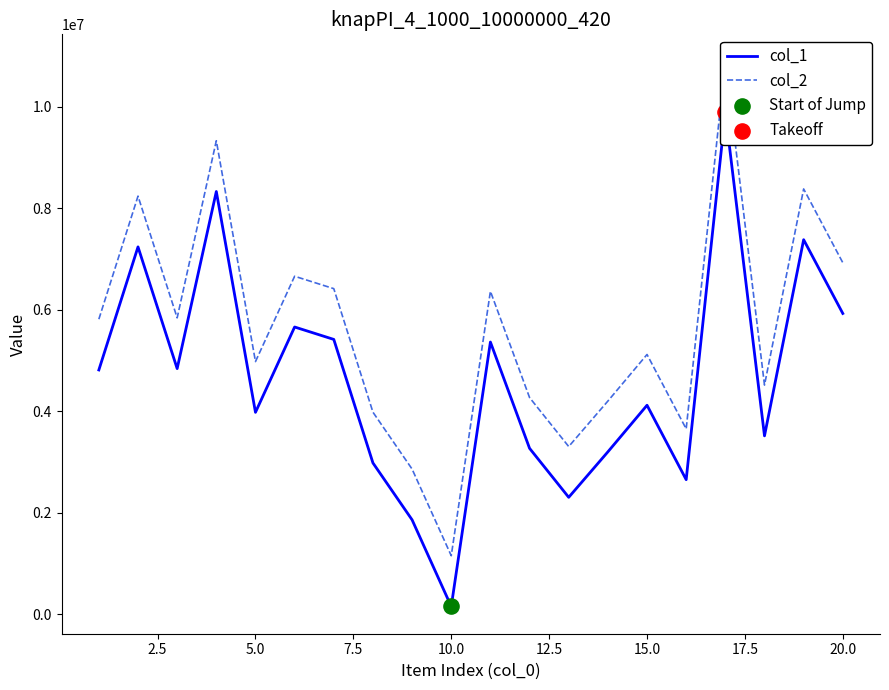

Which series contains the lowest Y value?

col_1